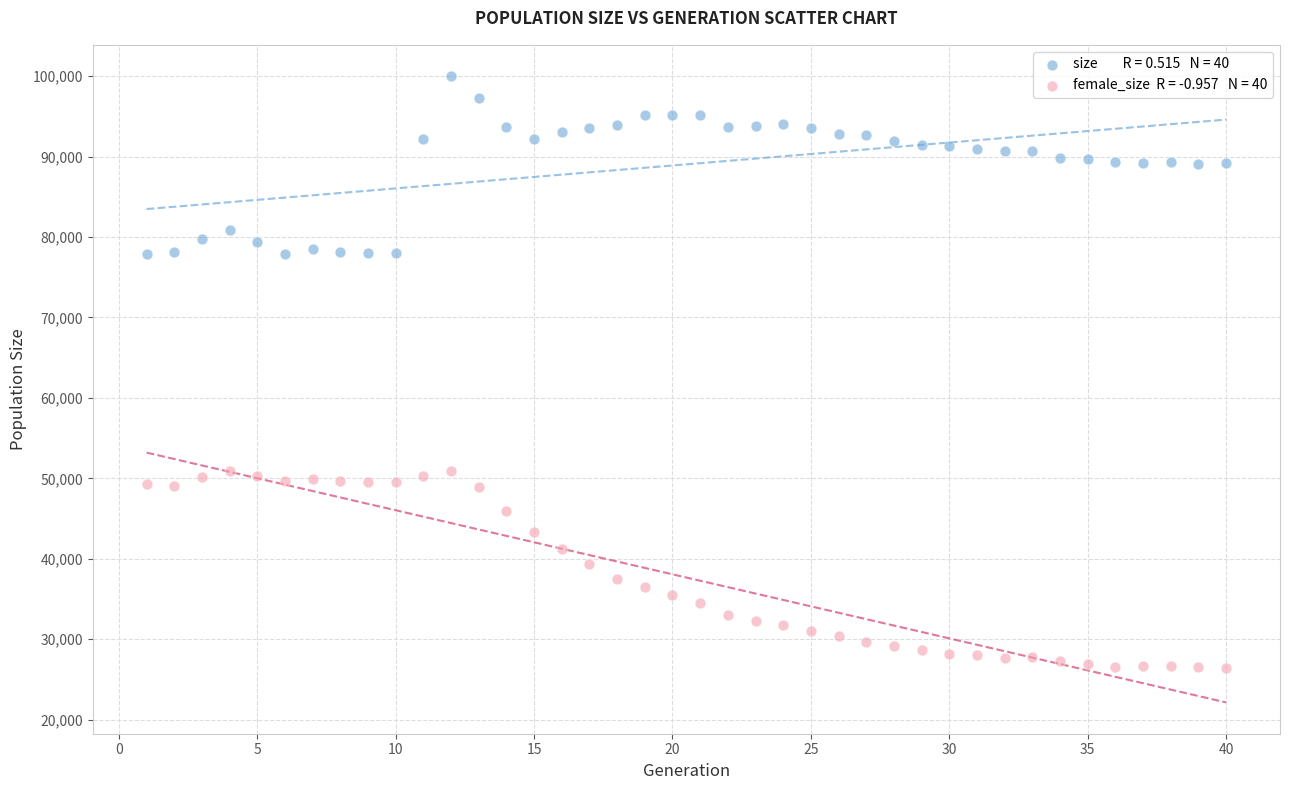

Across all data points, what is the range of Y values (max minus min)?

73533